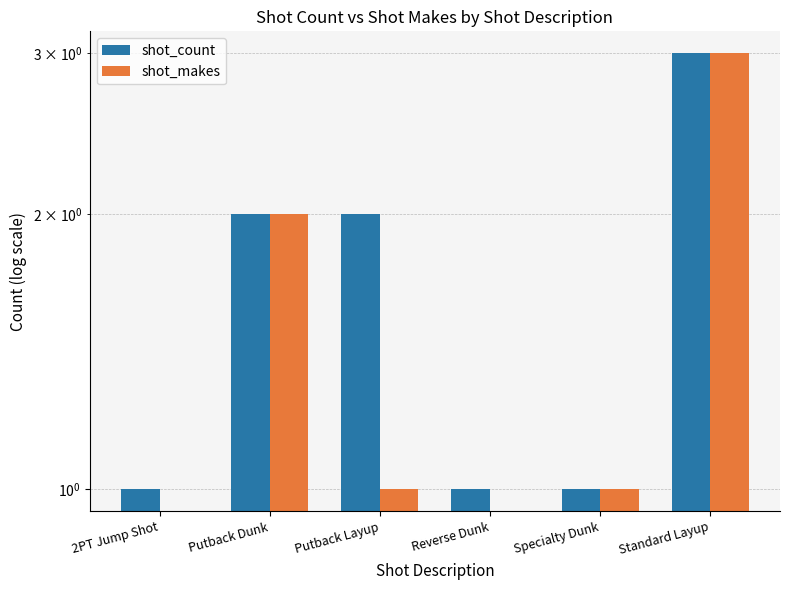

List the series in order of their overall mean, highest first.

shot_count, shot_makes